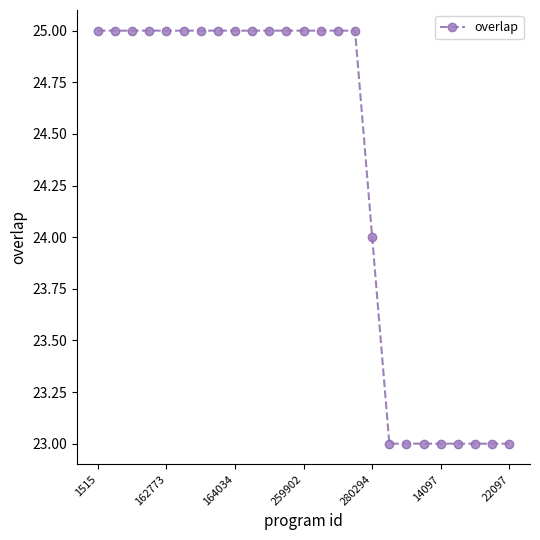

Reading left to right, extract all data points from this chart.

25	25	25	25	25	25	25	25	25	25	25	25	25	25	25	25	24	23	23	23	23	23	23	23	23